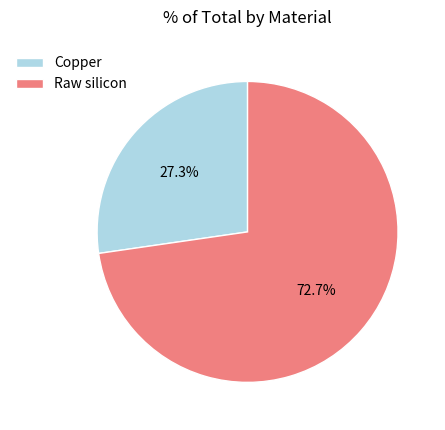

Is there a majority slice in this chart?

Yes